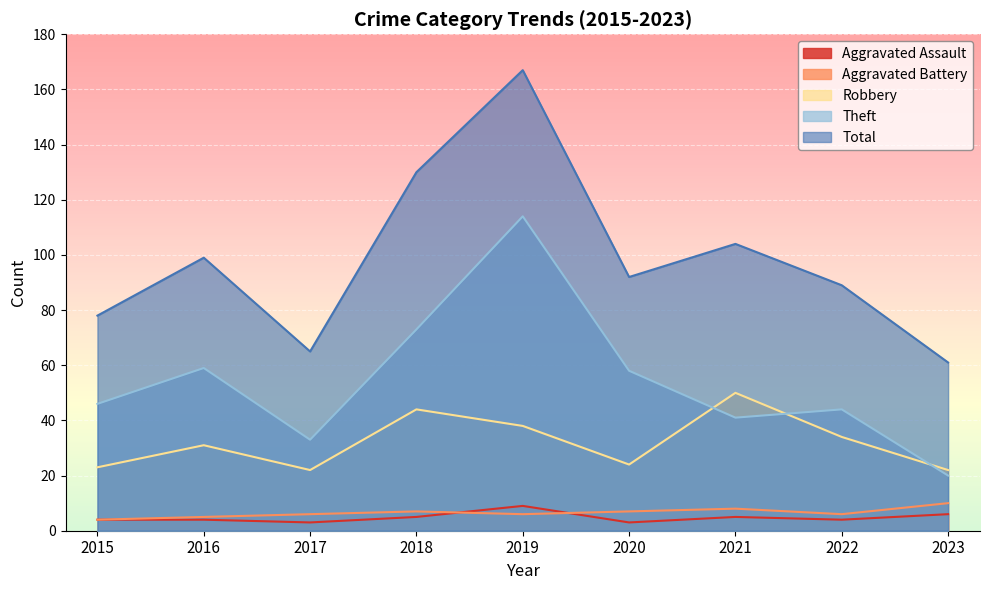

How many lines are shown in the chart?

5